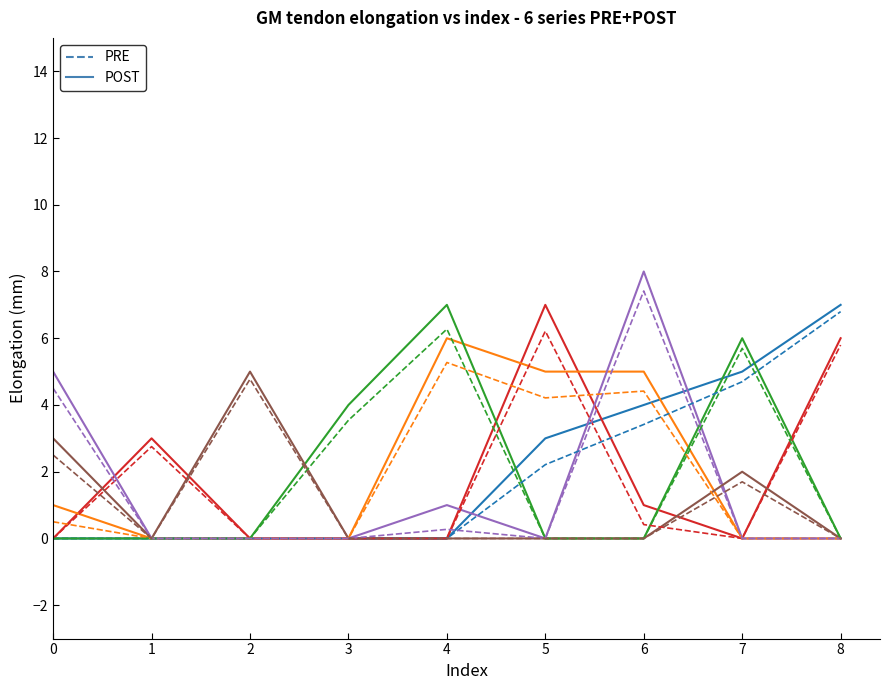

What is the total value across all series at 1?

5.8